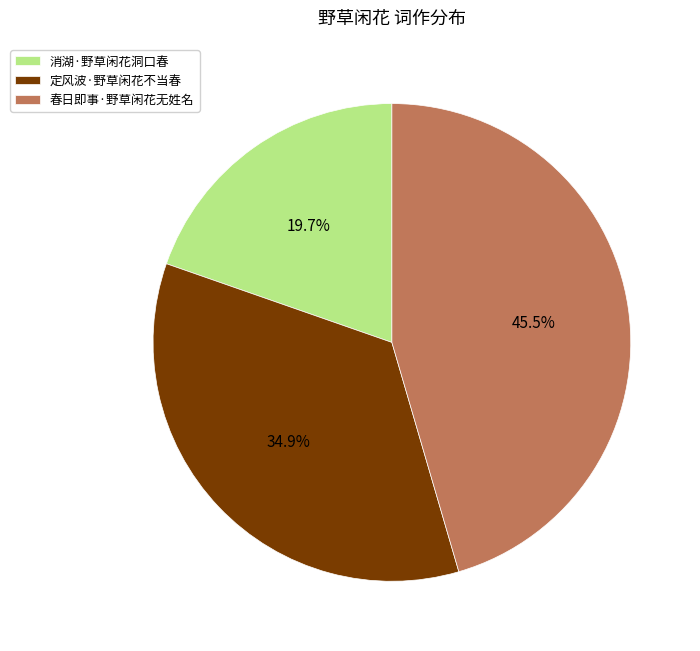

Do 消湖·野草闲花洞口春 and 春日即事·野草闲花无姓名 together represent more than half of the pie?

Yes